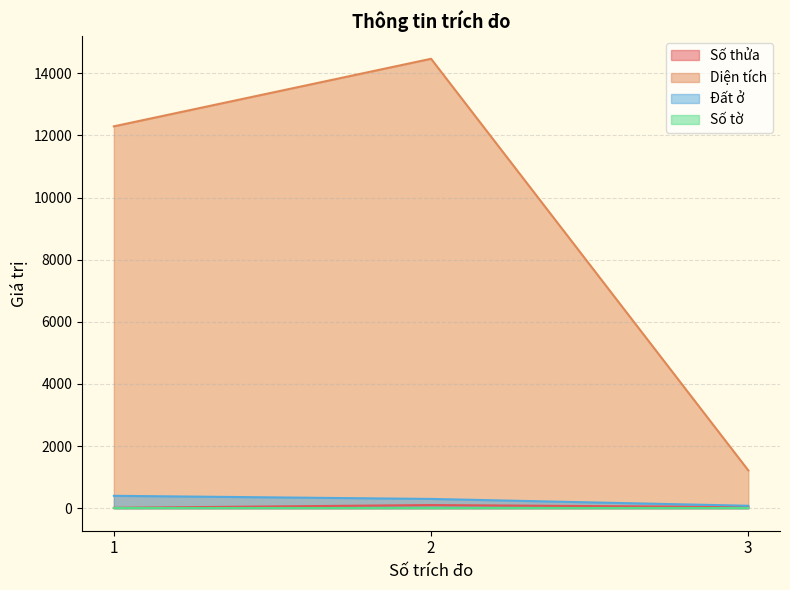

At which category is the sum across all series the highest?

2